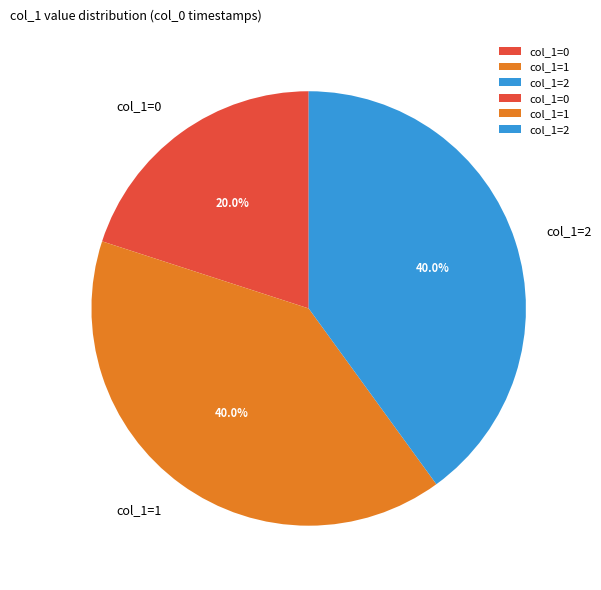

Is the sum of col_1=2 and col_1=1 greater than half?

Yes